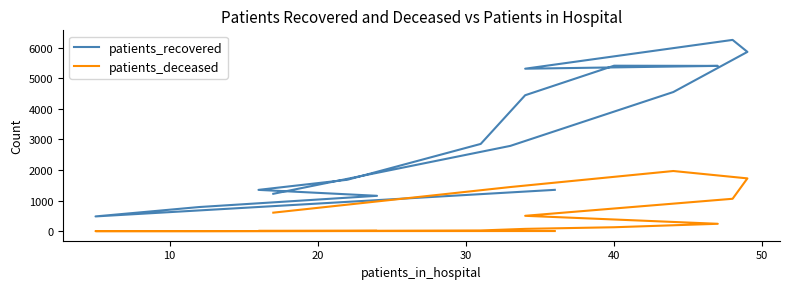

What is the maximum value for patients_deceased?

1969